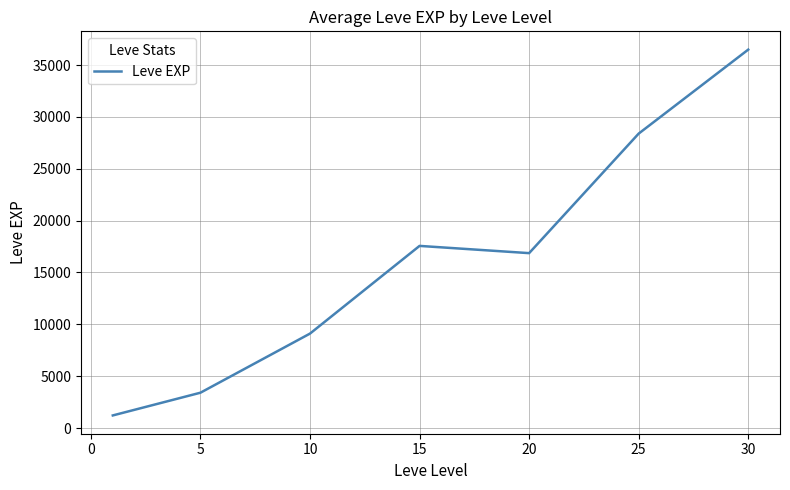

True or false: the data has more than 1 interior local peaks.

False